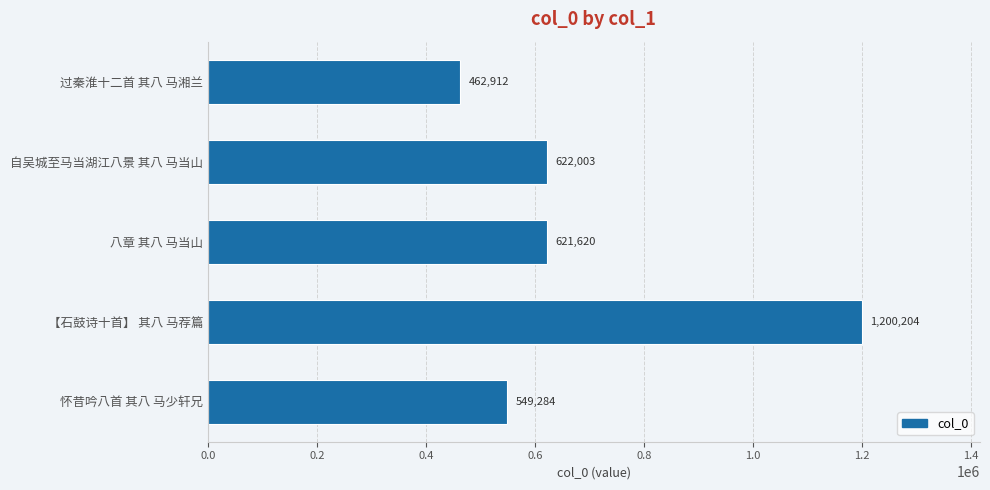

Reading top to bottom, extract all data points from this chart.

过秦淮十二首 其八 马湘兰=462912	自吴城至马当湖江八景 其八 马当山=622003	八章 其八 马当山=621620	【石鼓诗十首】 其八 马荐篇=1200204	怀昔吟八首 其八 马少轩兄=549284